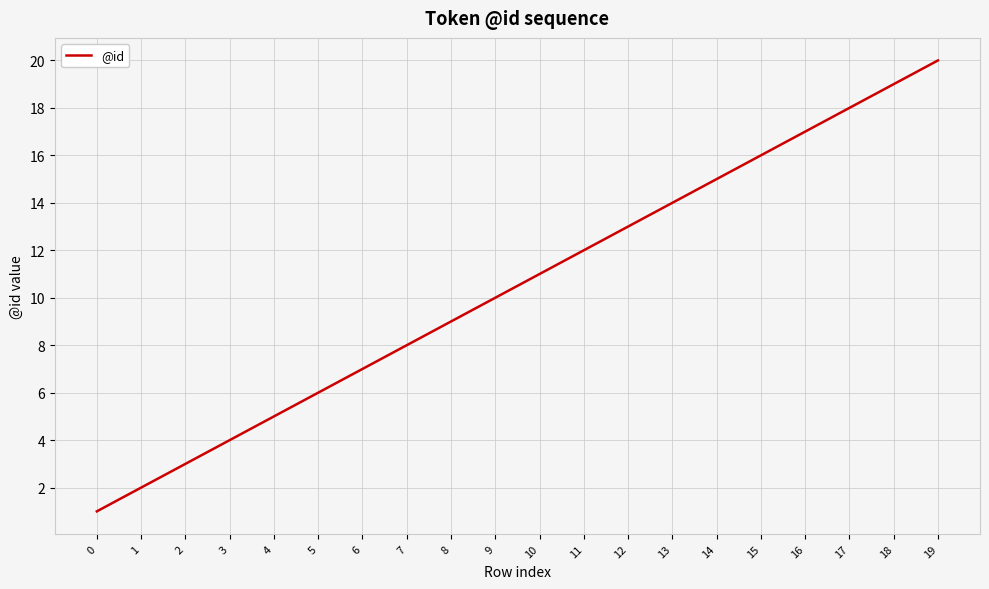

Rank the categories by value from highest to lowest.

19, 18, 17, 16, 15, 14, 13, 12, 11, 10, 9, 8, 7, 6, 5, 4, 3, 2, 1, 0